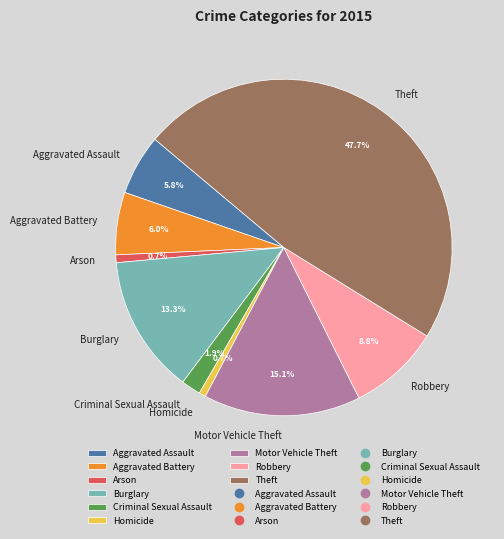

Does any single category account for the majority?

No